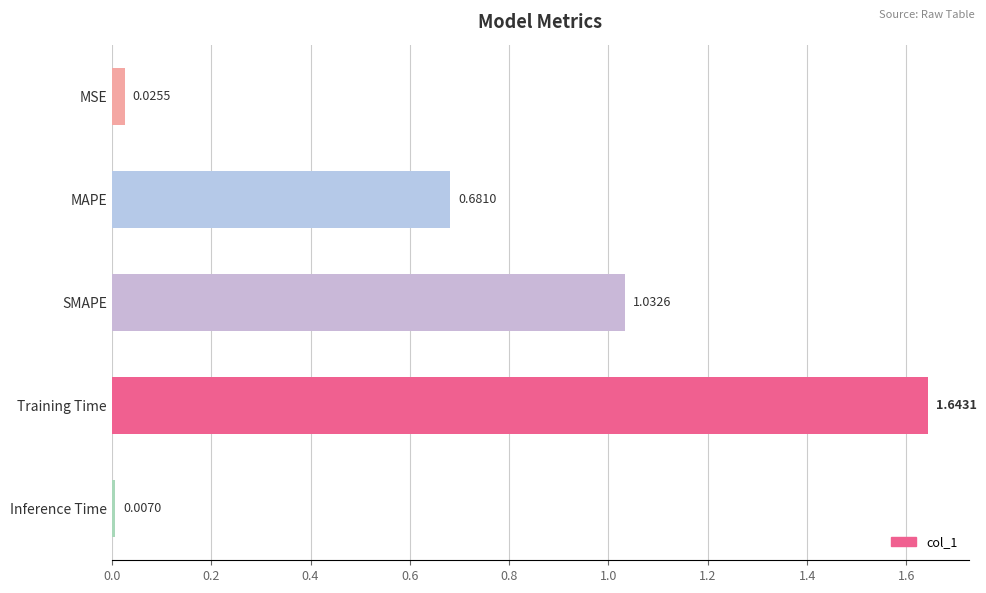

At which category does the chart reach its peak across all series?

Training Time